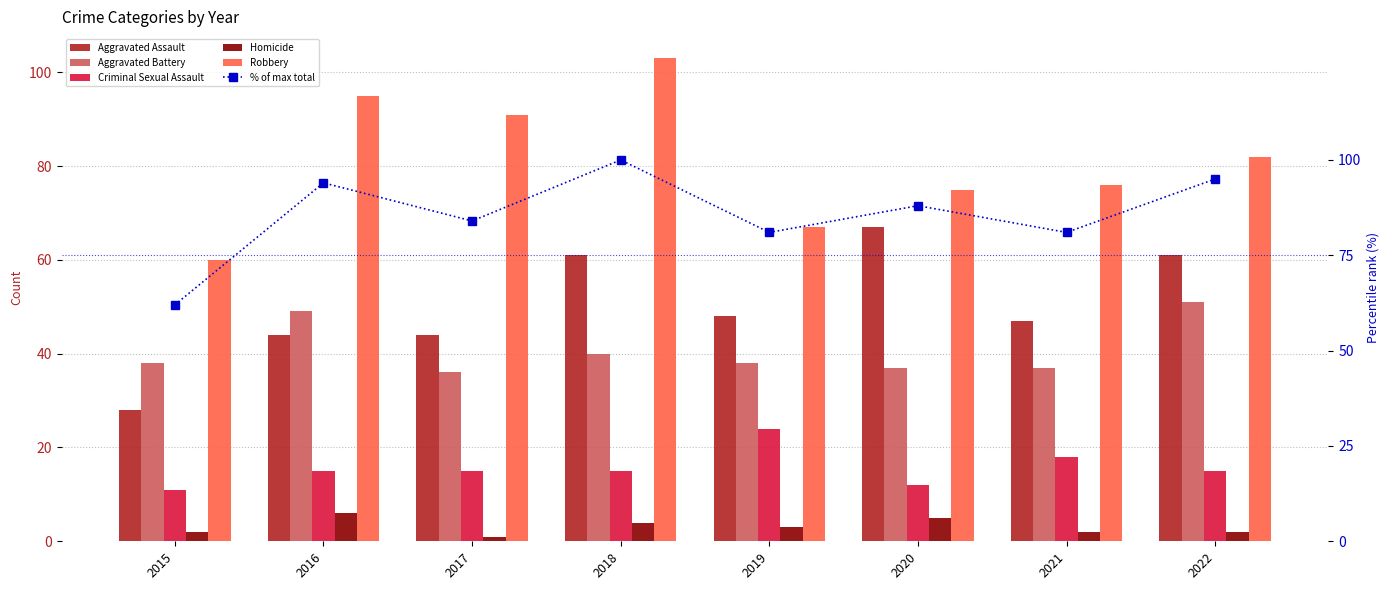

How many values in the Criminal Sexual Assault series are below 15?

2